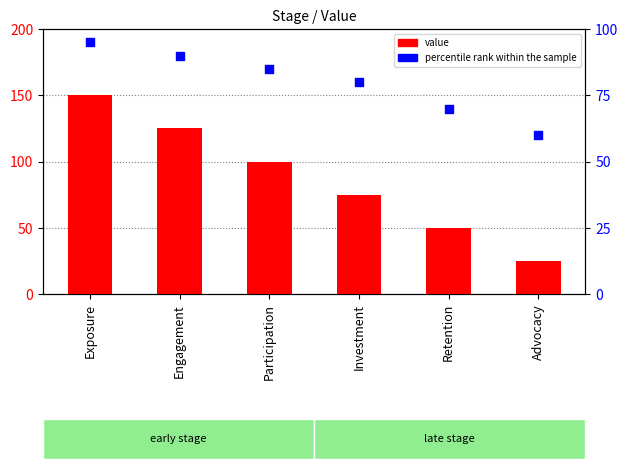

What is the total value across all series at Exposure?

245